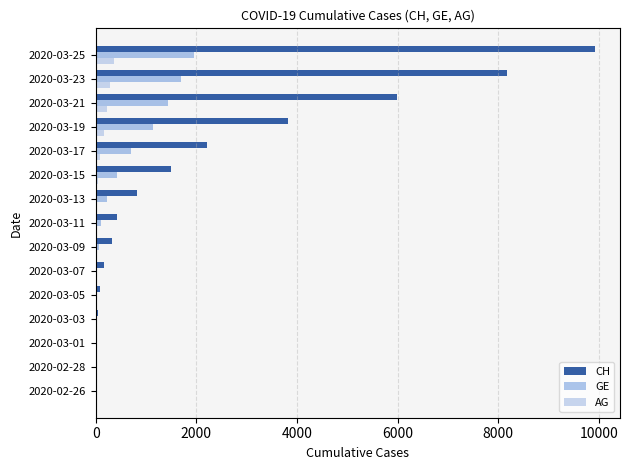

At which category is the sum across all series the highest?

2020-03-25